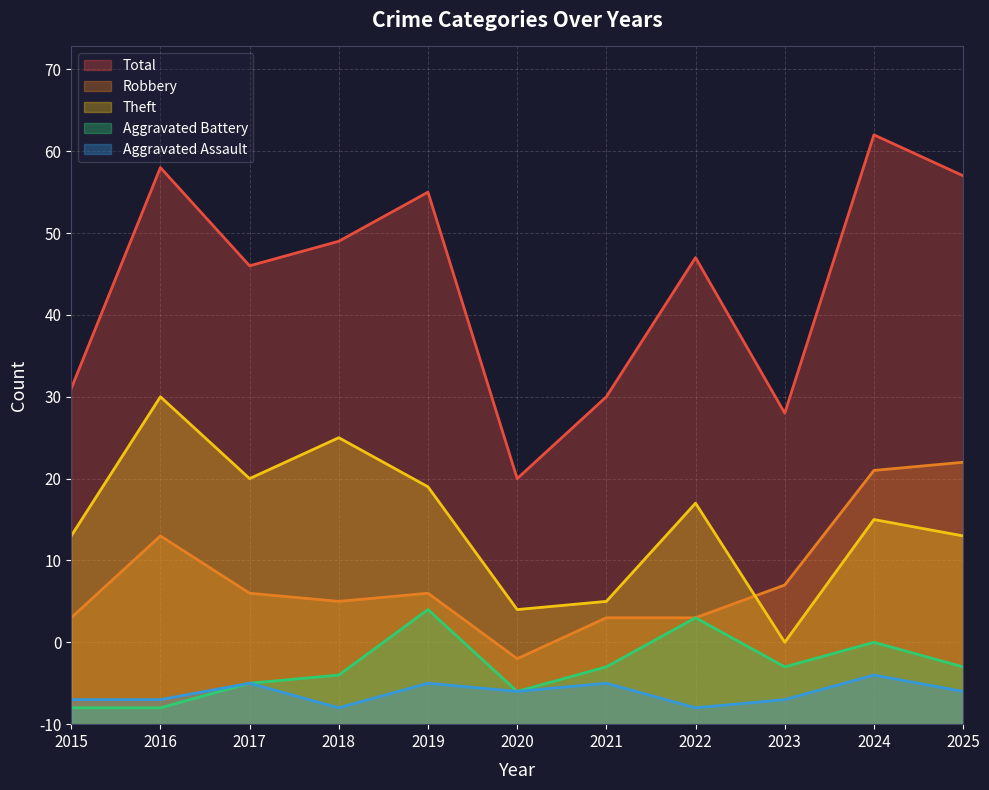

Which has a higher value, 2023 or 2016?

2016